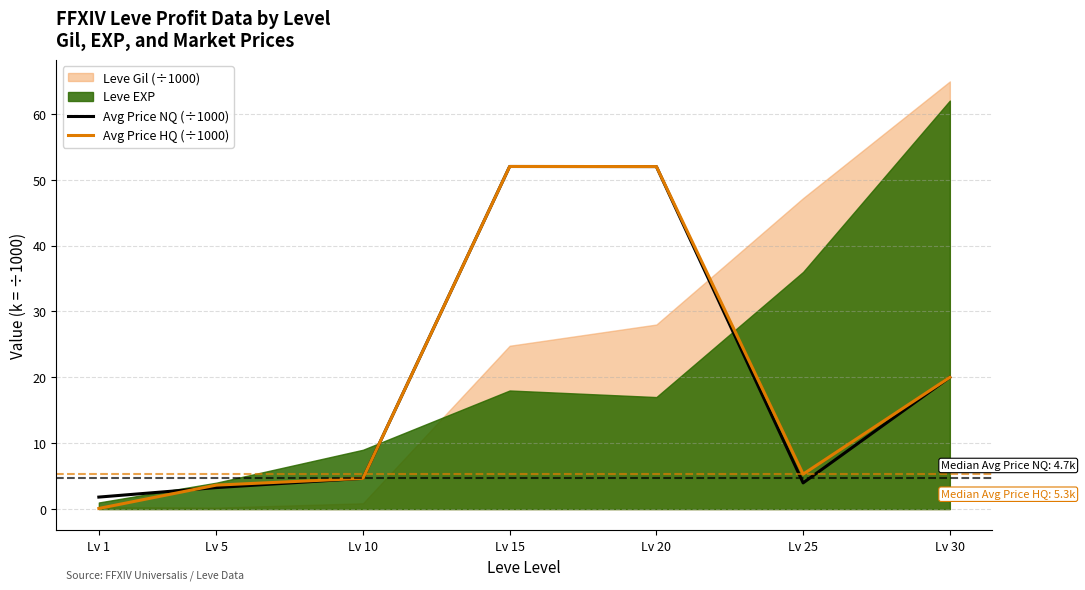

At which category does Avg Price HQ (÷1000) reach its first local peak?

Lv 15